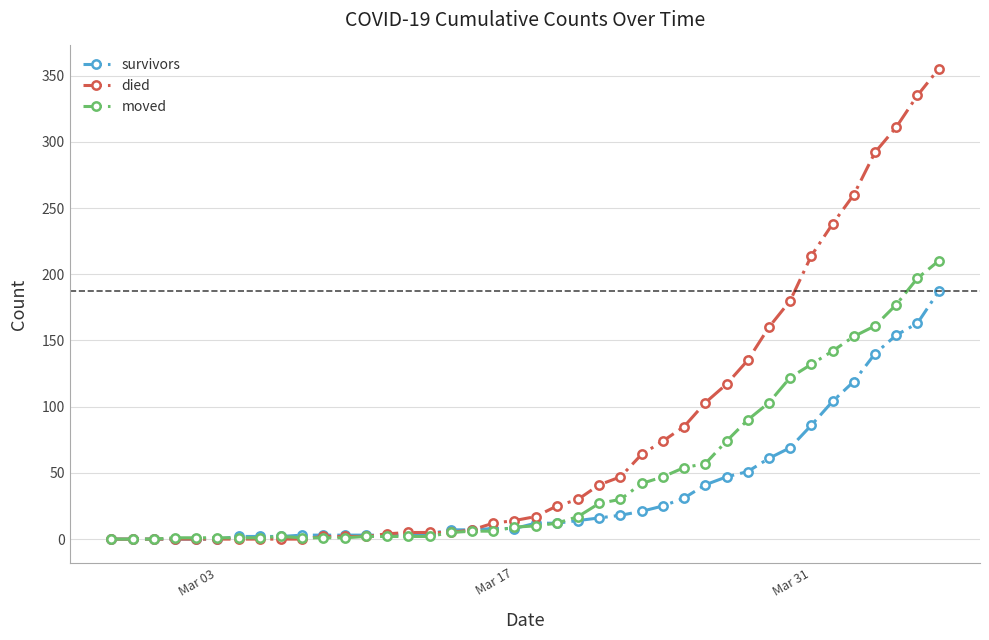

Which series has the largest range (max minus min)?

died